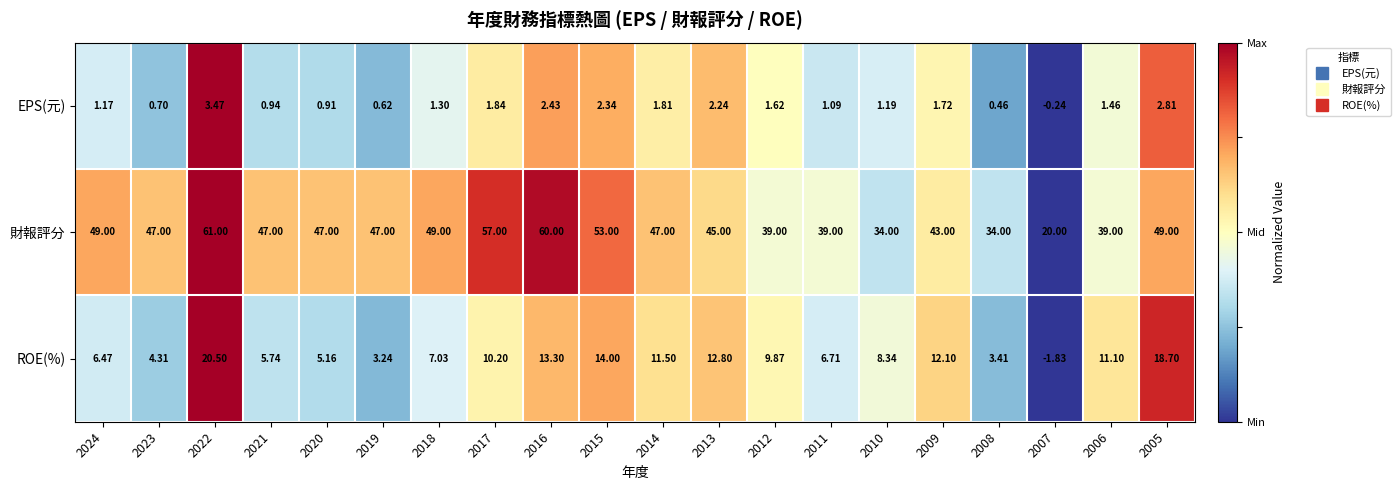

Between 2023 and 2014, which series saw the biggest shift?

ROE(%)